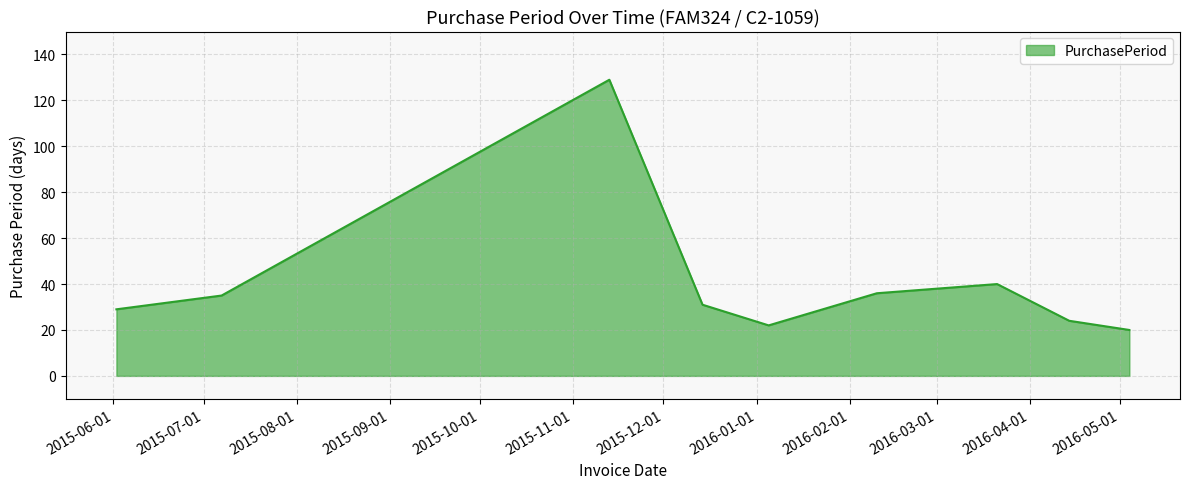

How many lines are shown in the chart?

1